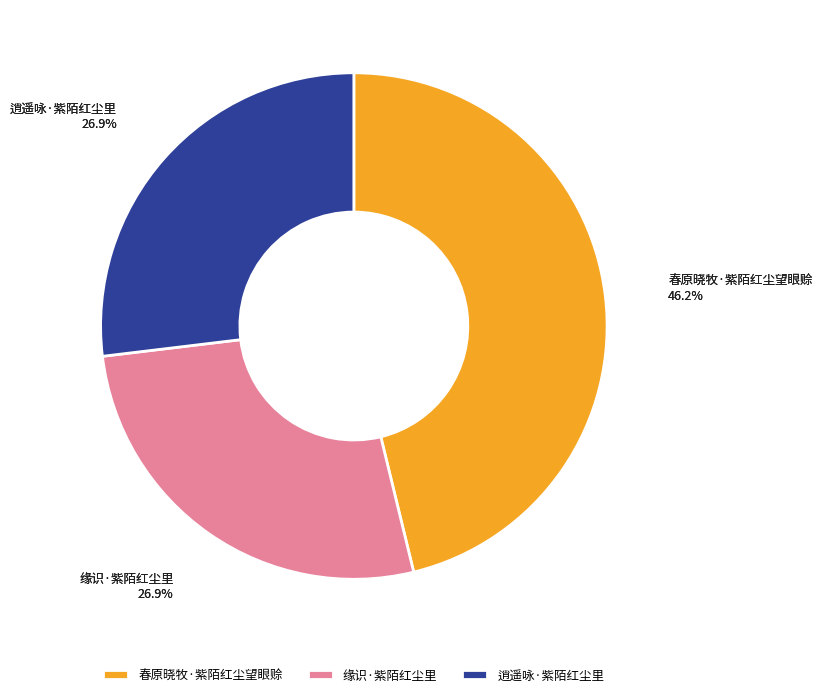

Which category has the smallest portion of the pie?

缘识·紫陌红尘里